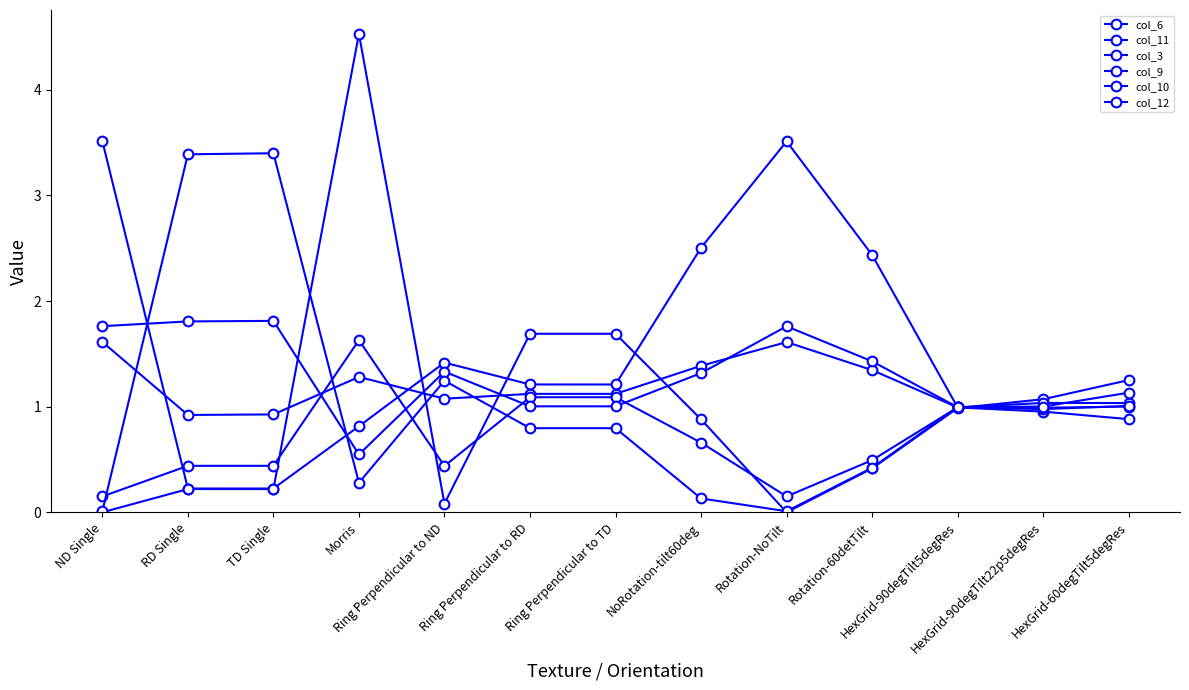

What is the approximate value of col_6 at RD Single?

0.2